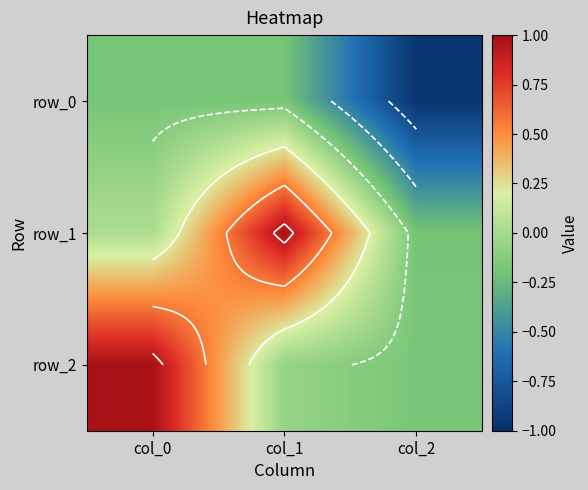

Rank the categories by row_2 value from lowest to highest.

col_2, col_1, col_0